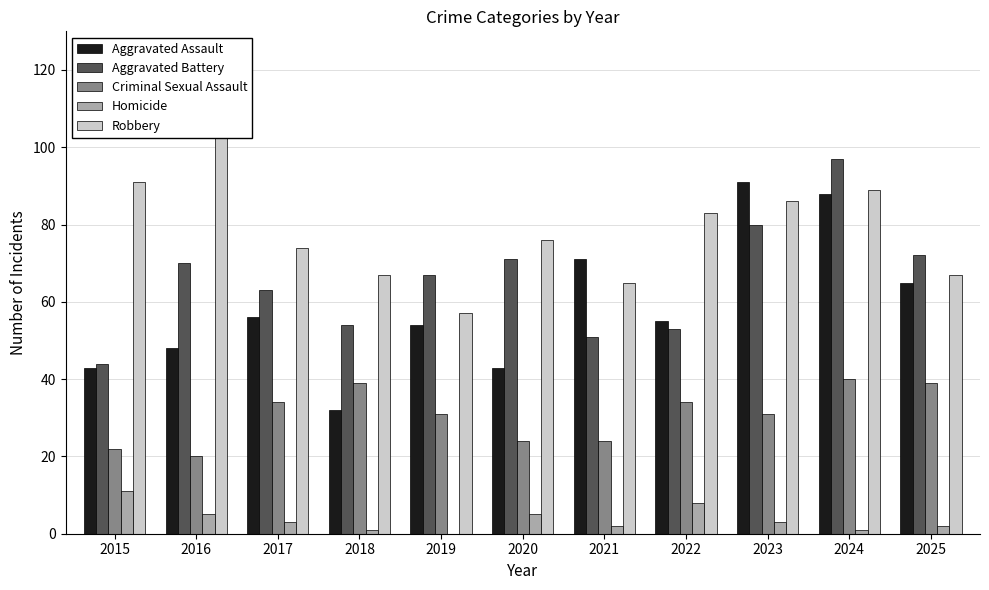

How many data points in Aggravated Battery are above 67?

5